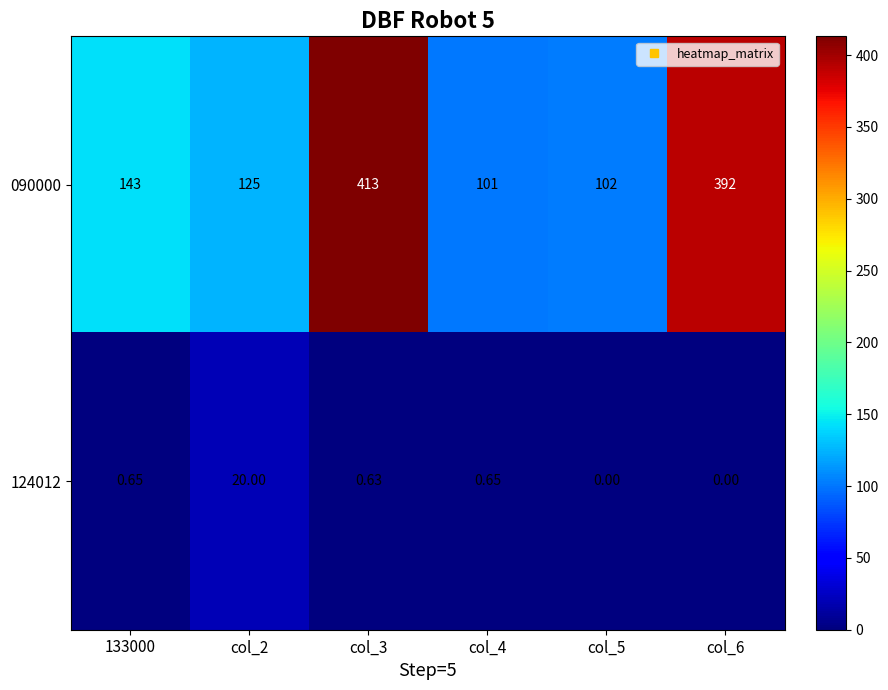

Is the value of 090000 at col_6 greater than the value of 124012 at col_2?

Yes